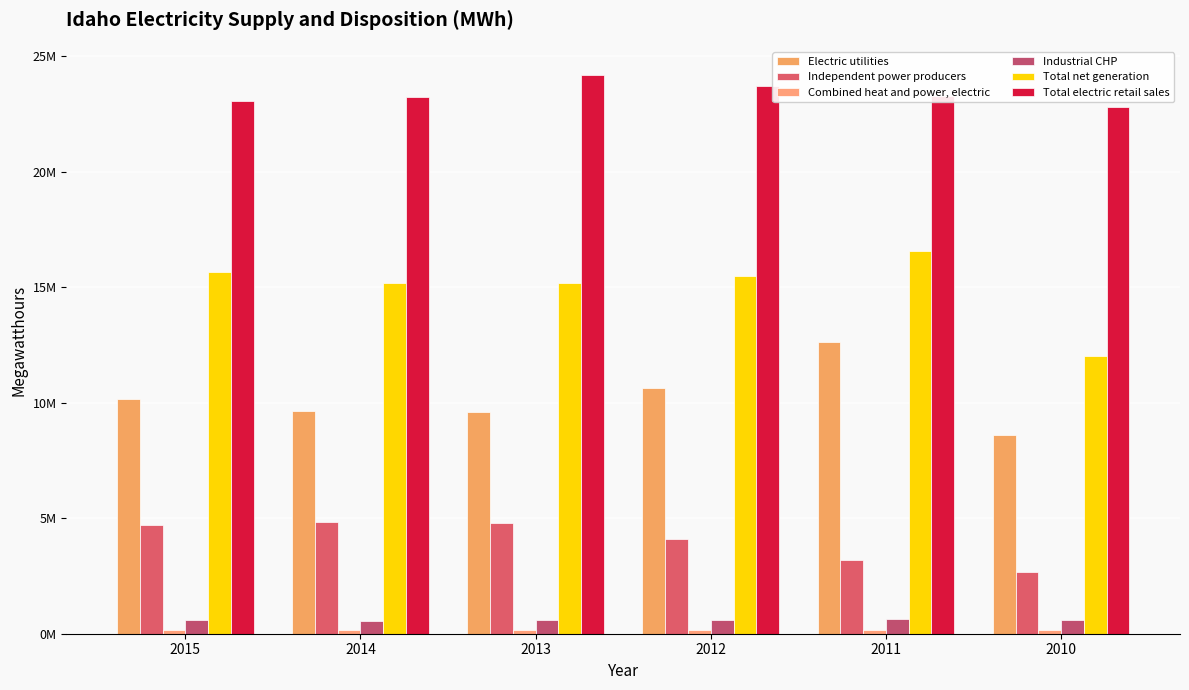

What is the difference between the maximum and minimum values in the Electric utilities series?

4026821